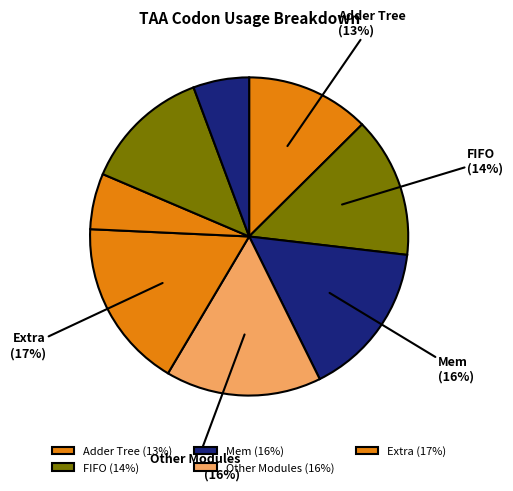

How many slices are in this pie chart?

8